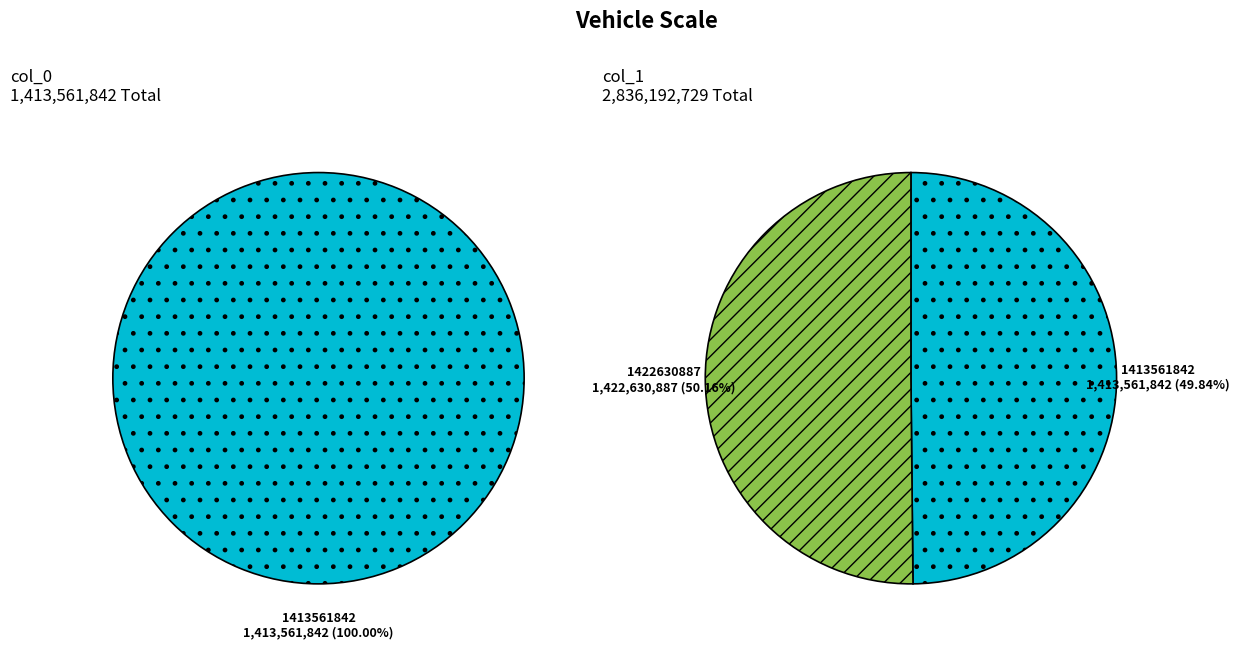

Count the number of slices in the pie.

2